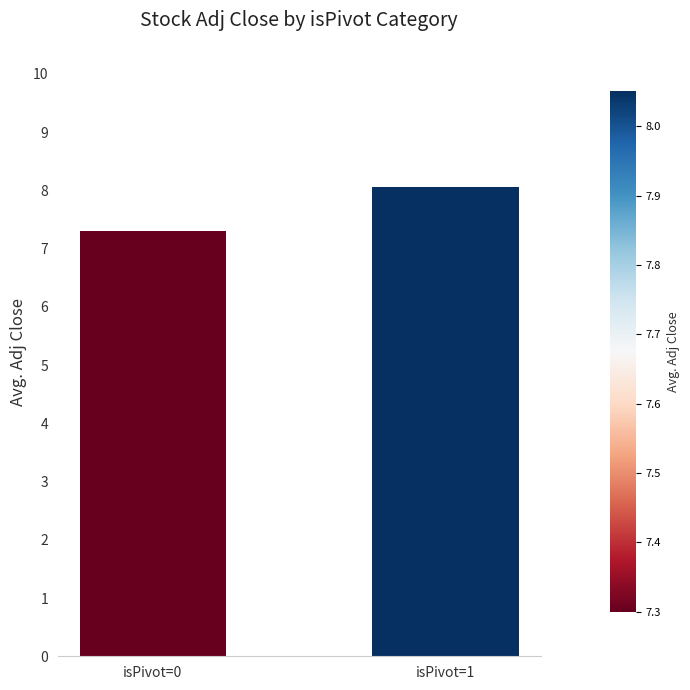

What is the value of the 1st bar from the left?

7.3